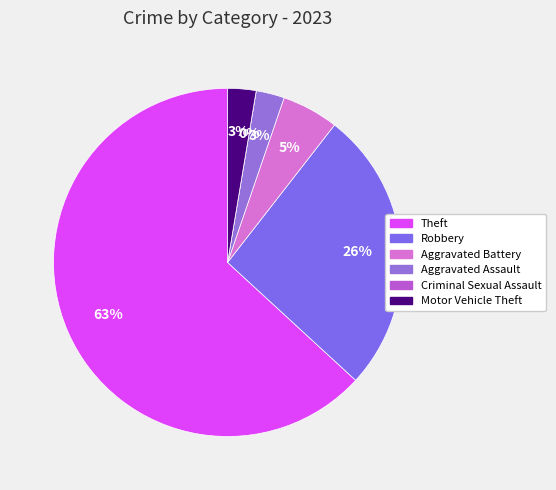

Does Theft represent more than half of the total?

Yes